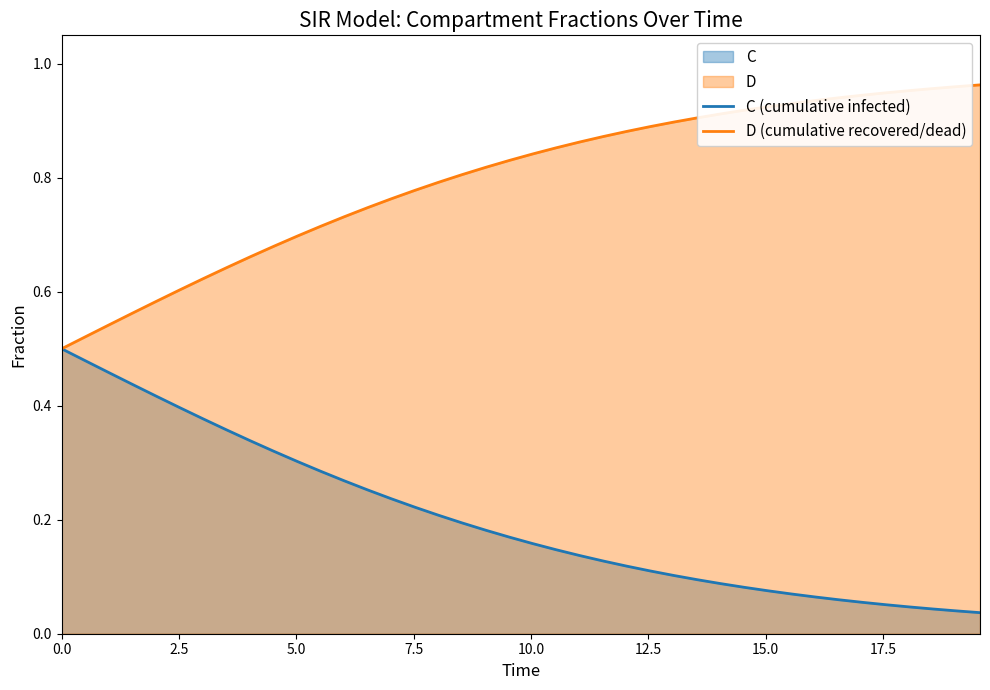

True or false: D (cumulative recovered/dead) and C (cumulative infected) intersect in this chart.

False